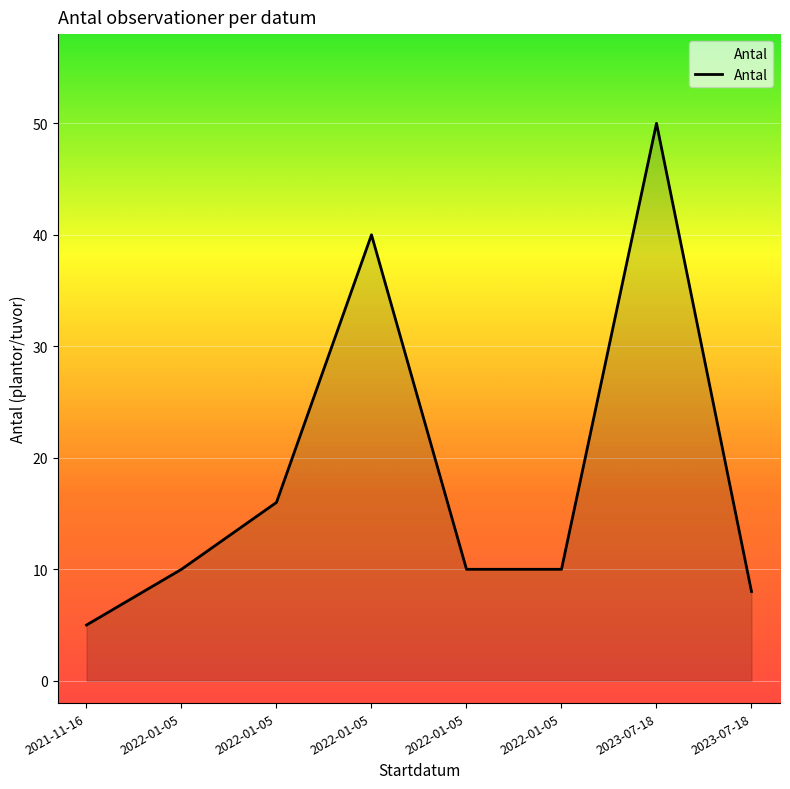

Rank the categories by value from highest to lowest.

2023-07-18, 2022-01-05, 2022-01-05, 2022-01-05, 2022-01-05, 2022-01-05, 2023-07-18, 2021-11-16